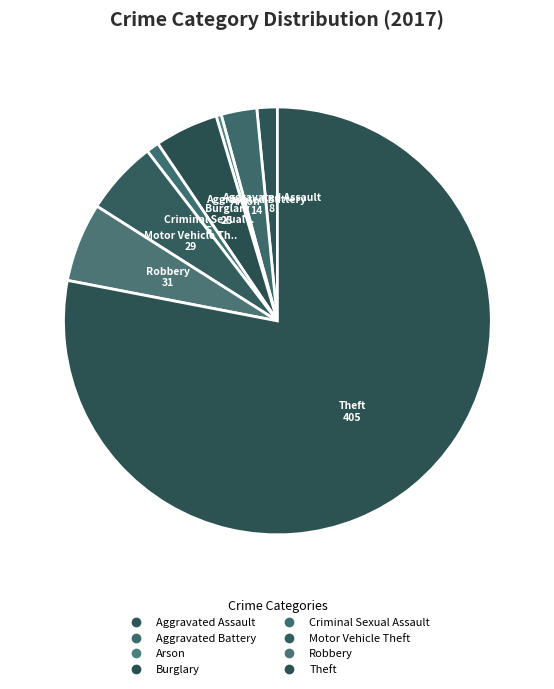

To the nearest percent, what is the difference between the Theft and Criminal Sexual Assault slice percentages?

77%